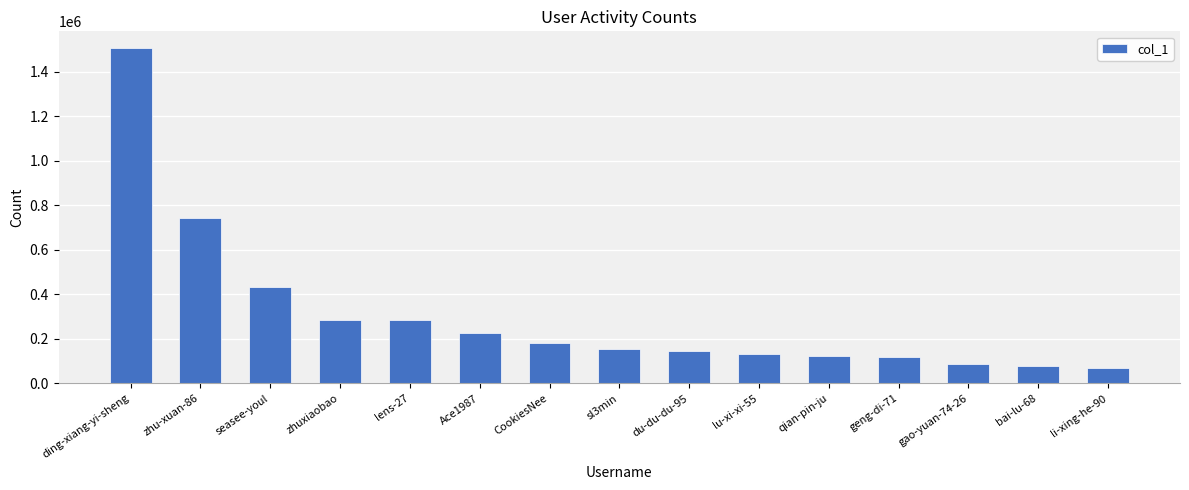

True or false: the data shows 143495 at du-du-du-95.

True